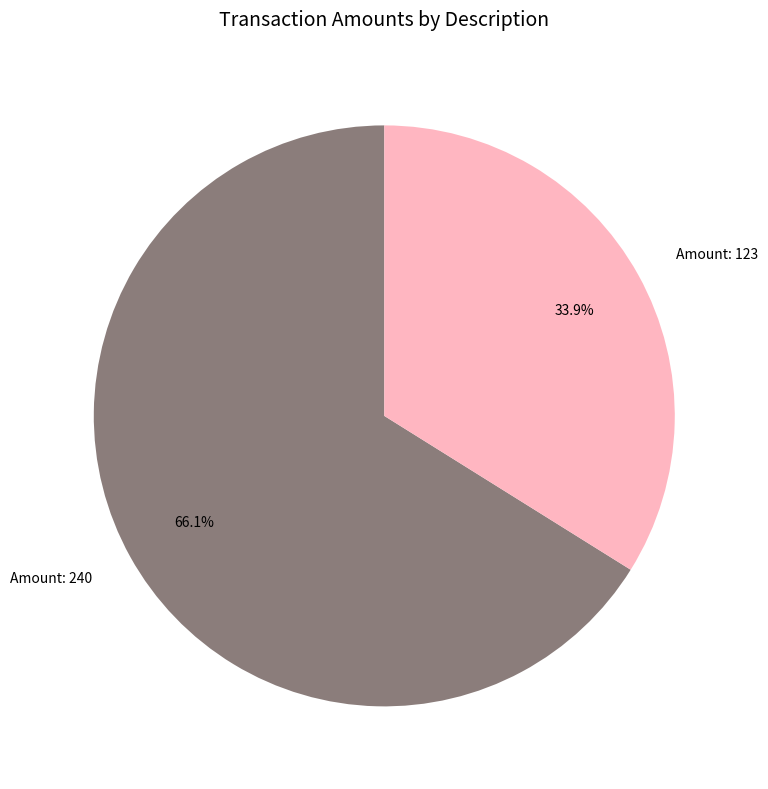

Do Amount: 240 and Amount: 123 together represent more than half of the pie?

Yes